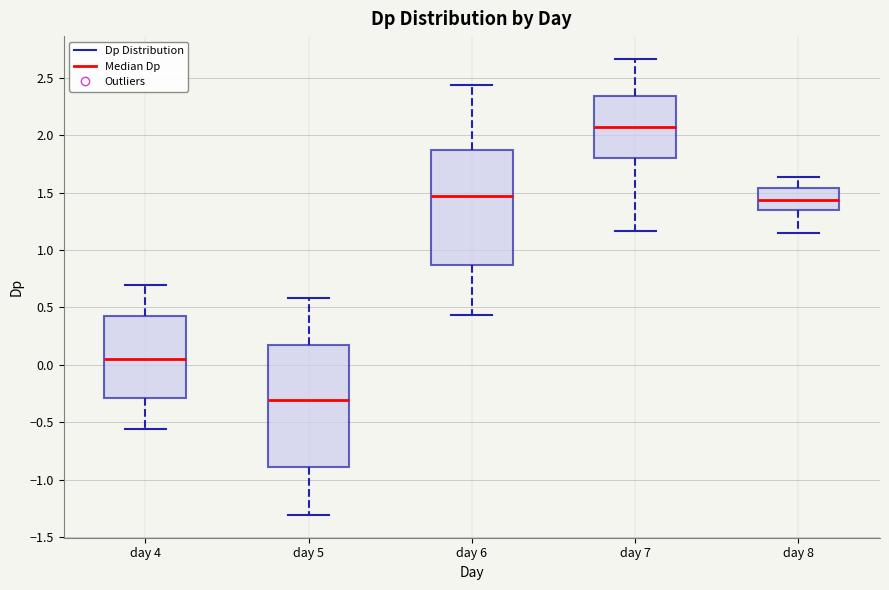

Reading left to right, transcribe this box plot: for each box, give where its median line is, the range the box spans, and where its two whiskers end, as read against the y-axis. The values are not printed on the chart, so give them approximately, as read against the axis.

day 4: median 0.05, box -0.30 to 0.40, whiskers -0.55 to 0.70
day 5: median -0.30, box -0.90 to 0.15, whiskers -1.30 to 0.60
day 6: median 1.45, box 0.85 to 1.85, whiskers 0.45 to 2.45
day 7: median 2.05, box 1.80 to 2.35, whiskers 1.15 to 2.65
day 8: median 1.45, box 1.35 to 1.55, whiskers 1.15 to 1.65